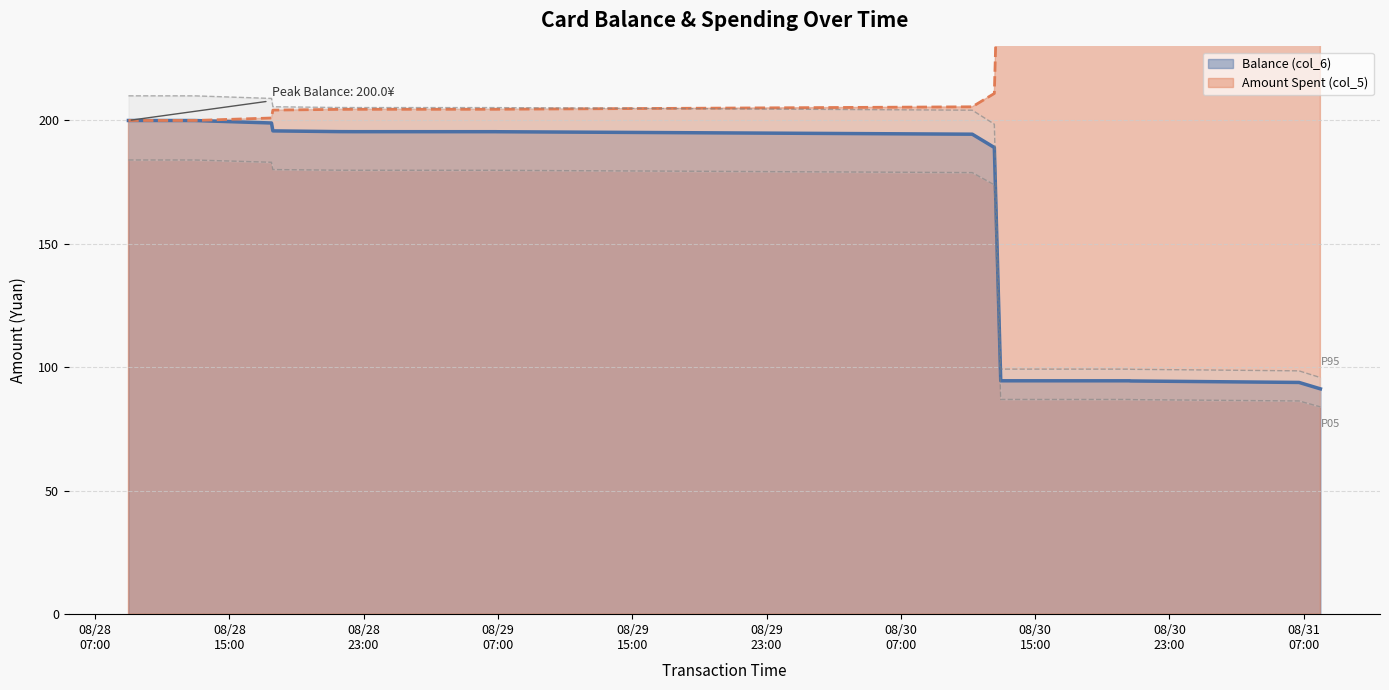

True or false: the data has more than 2 interior local peaks.

False